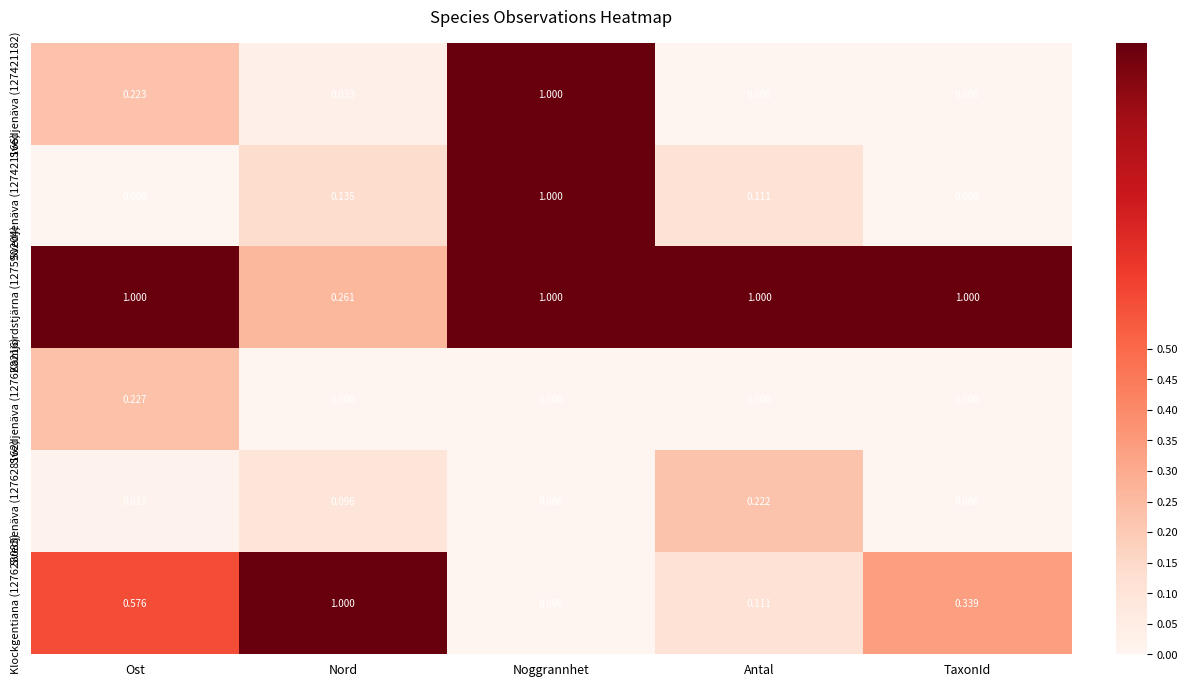

At which category is the sum across all series the highest?

Noggrannhet